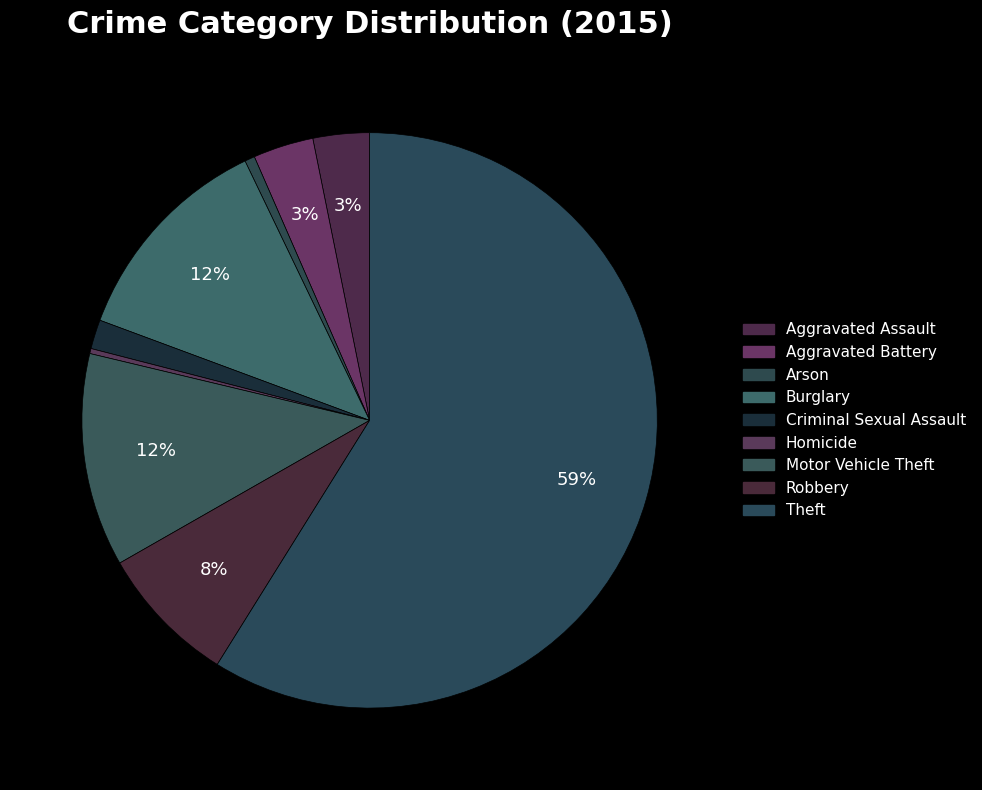

How many slices are in this pie chart?

9